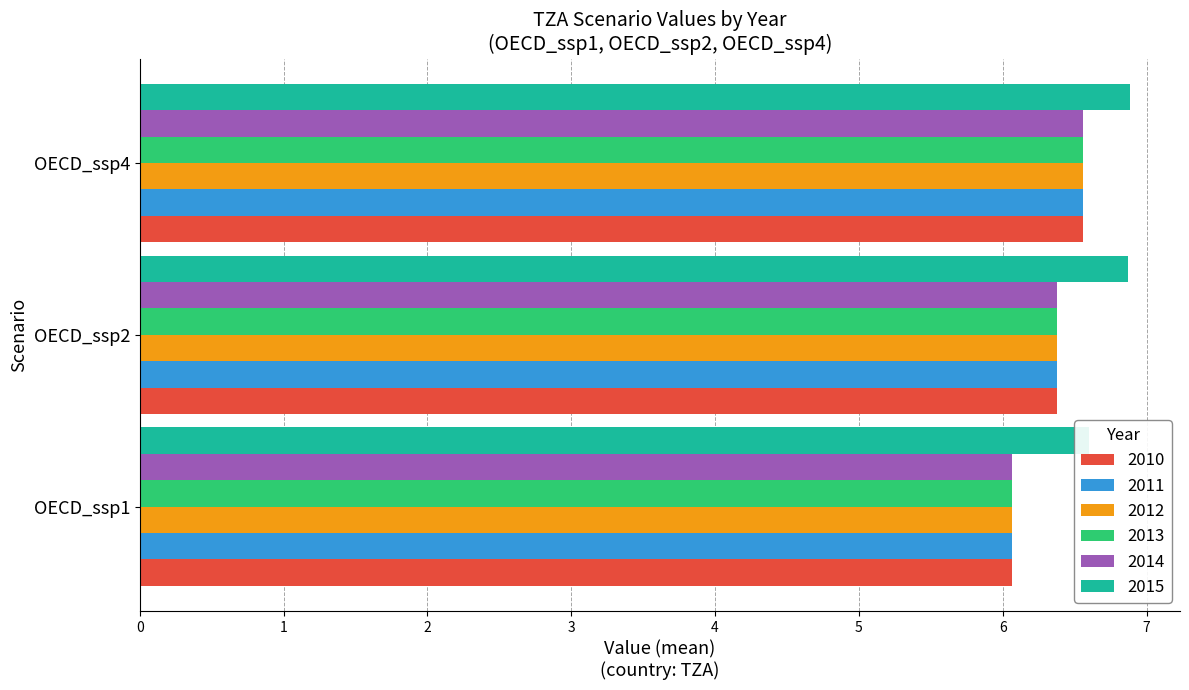

How many series are shown in this chart?

6